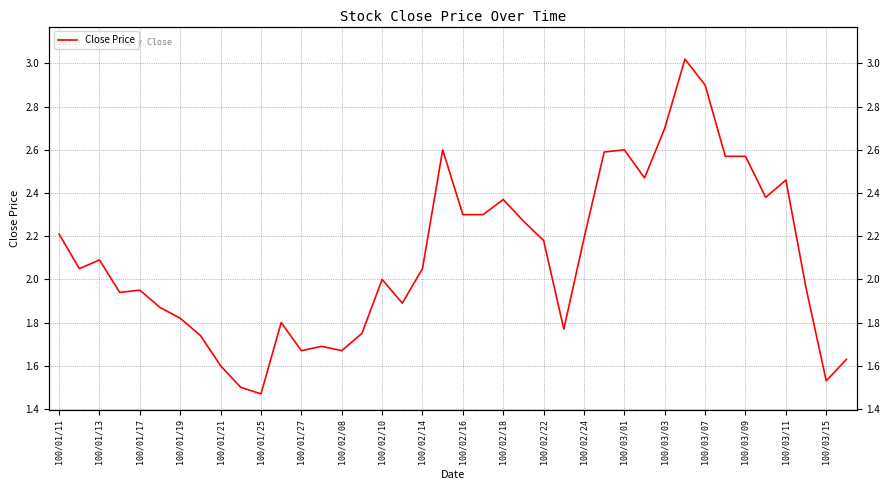

What is the average value?

2.1